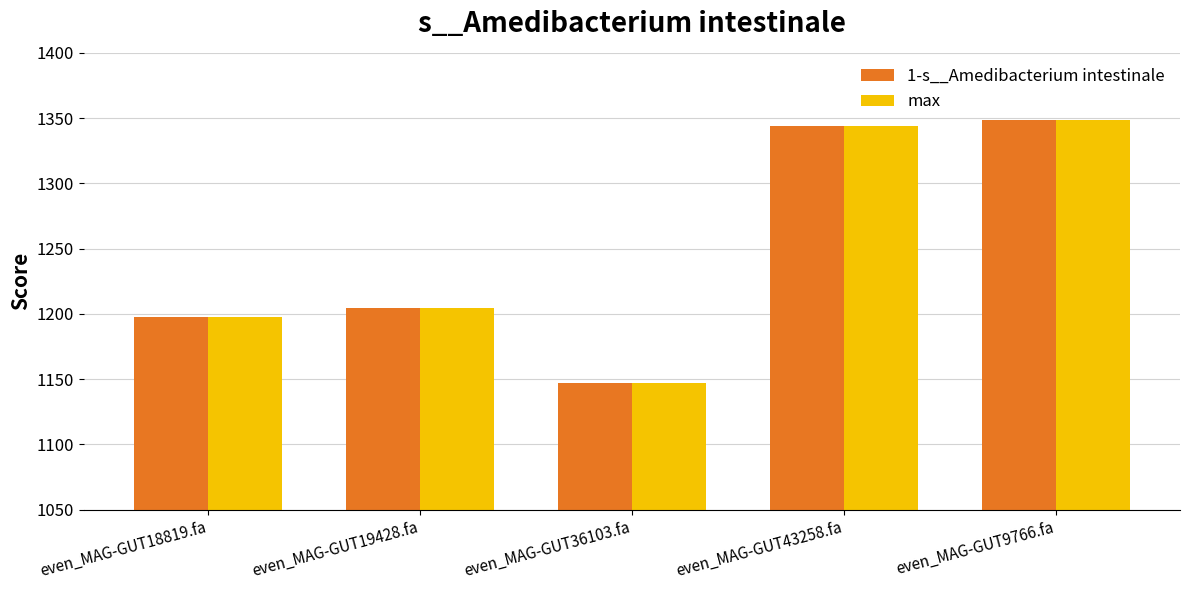

What is the average value of the 1-s__Amedibacterium intestinale series?

1248.3